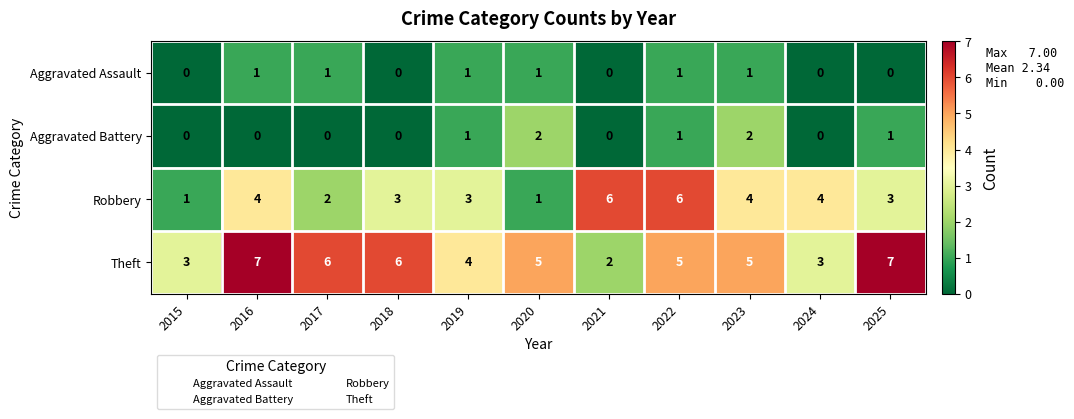

Which series has the largest total across all categories?

Theft